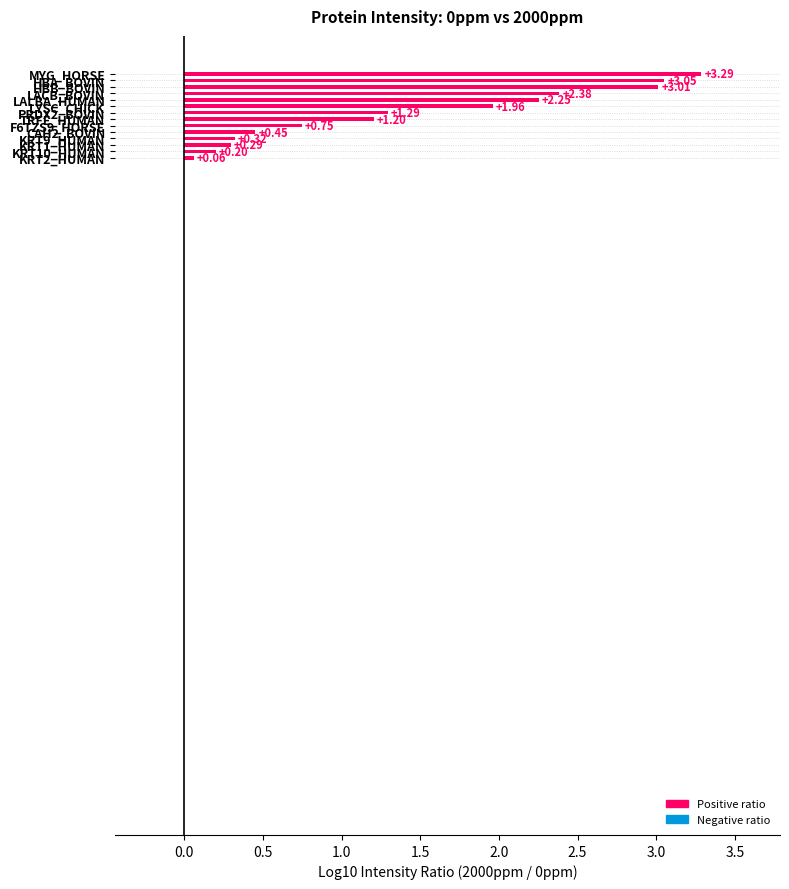

What is the difference between the maximum and minimum values?

3.2